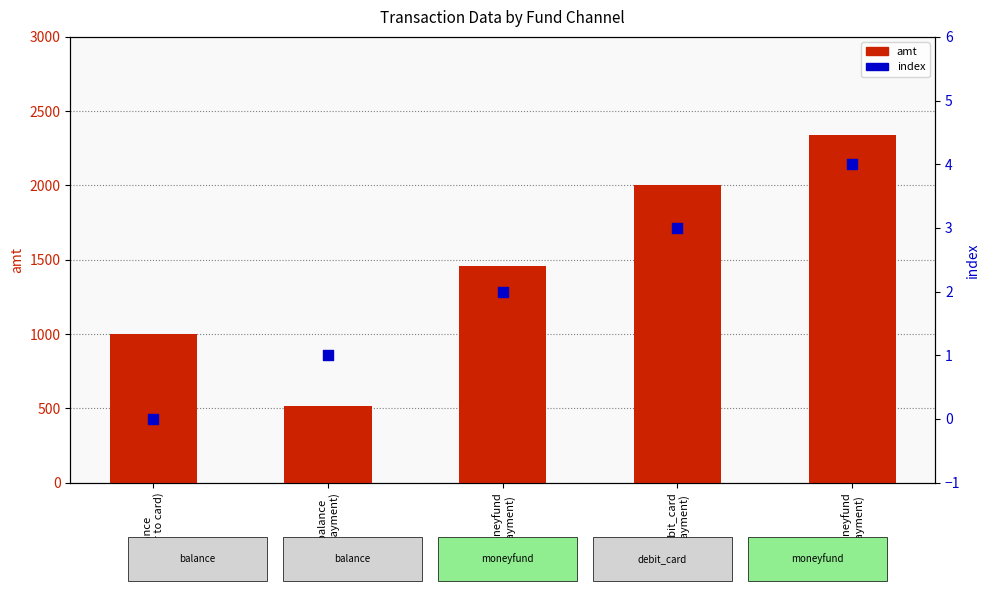

Which series has the largest total across all categories?

amt